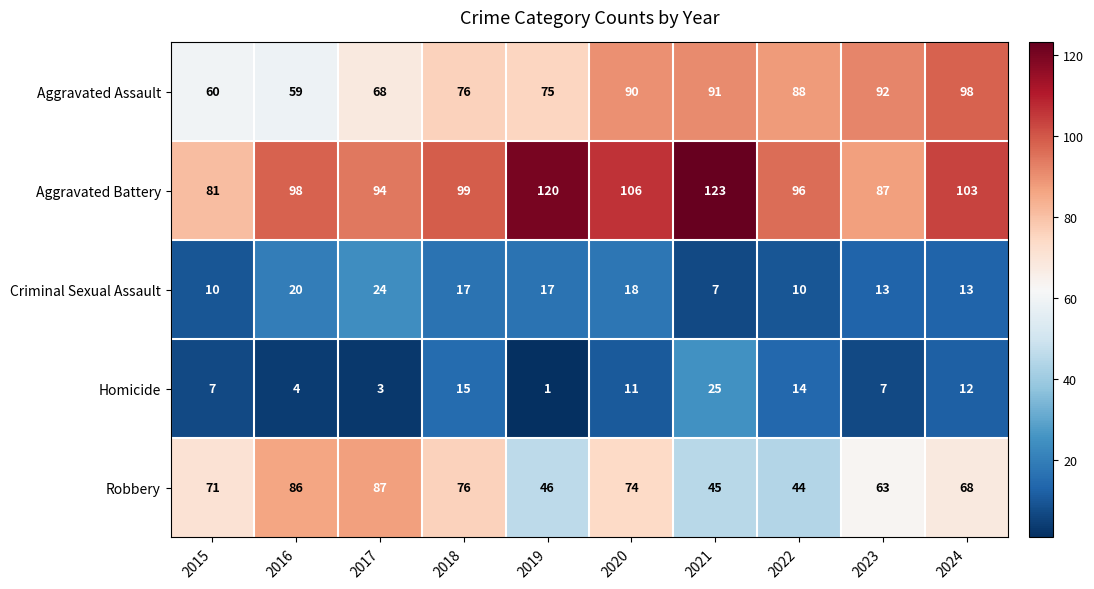

Which series has the largest total across all categories?

Aggravated Battery